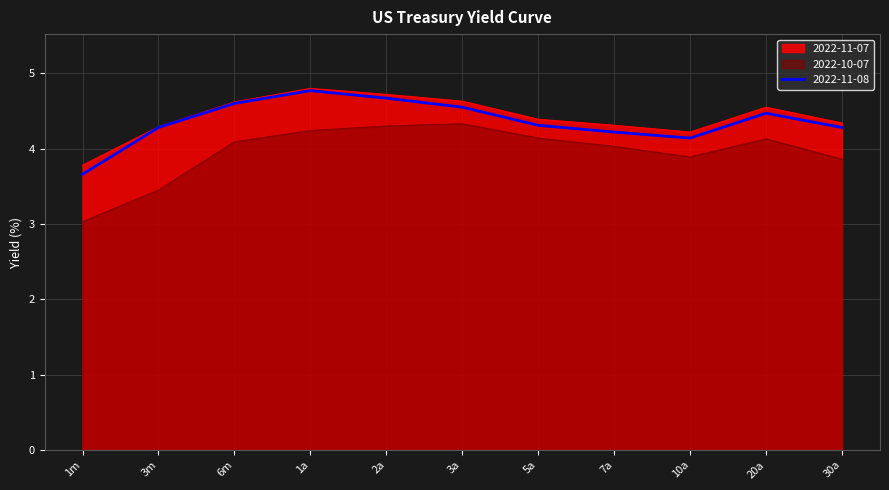

What is the average value of the 2022-11-08 series?

4.4